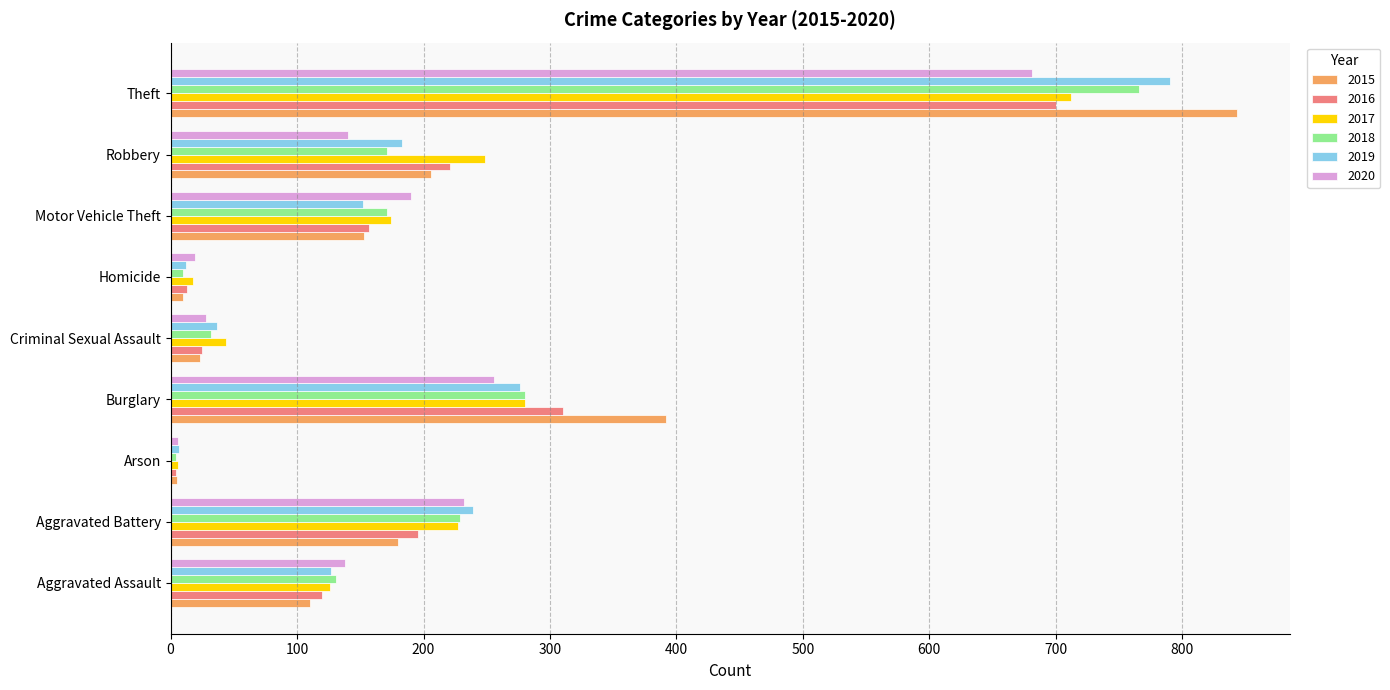

What is the spread (max minus min) of values at Burglary?

136